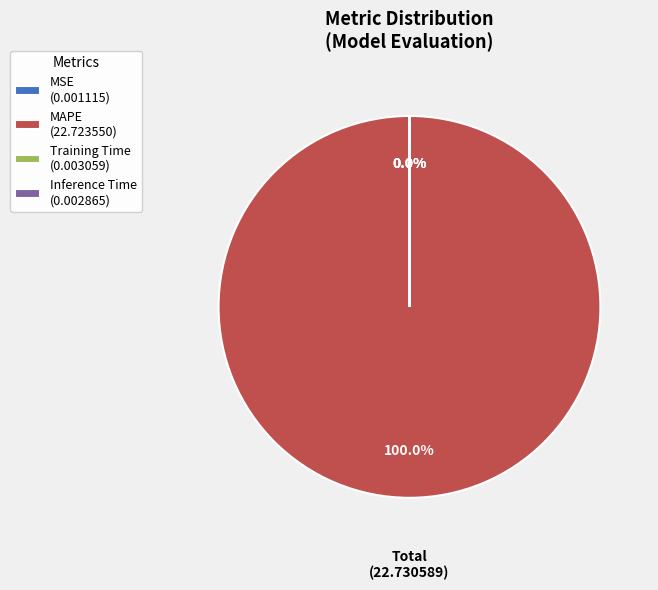

Does any single category account for the majority?

Yes